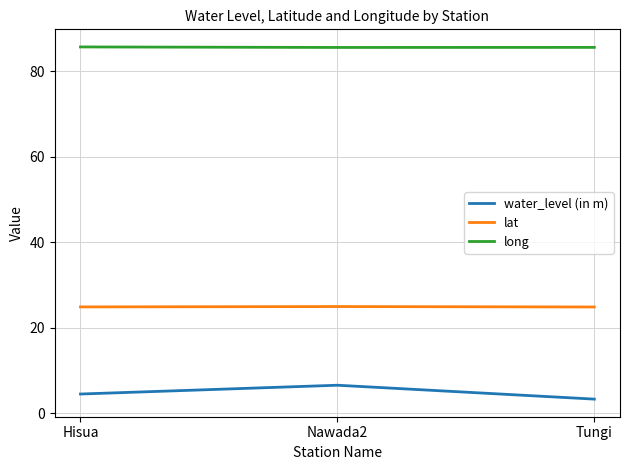

Does the chart have visible grid lines?

Yes